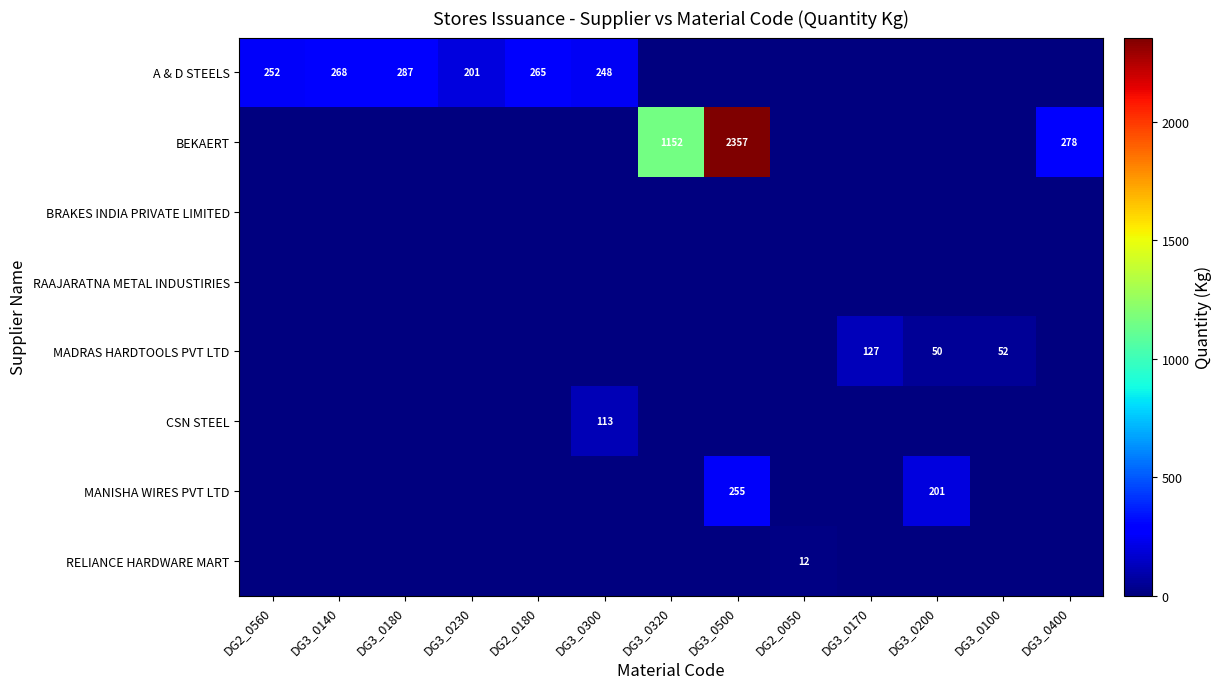

The A & D STEELS series shows 355 at DG3_0300. True or false?

False